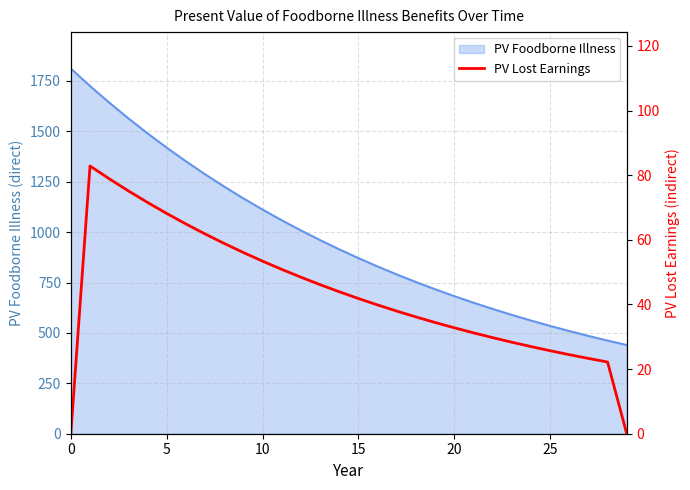

What is the difference between the values at 9 and 14?

12.1